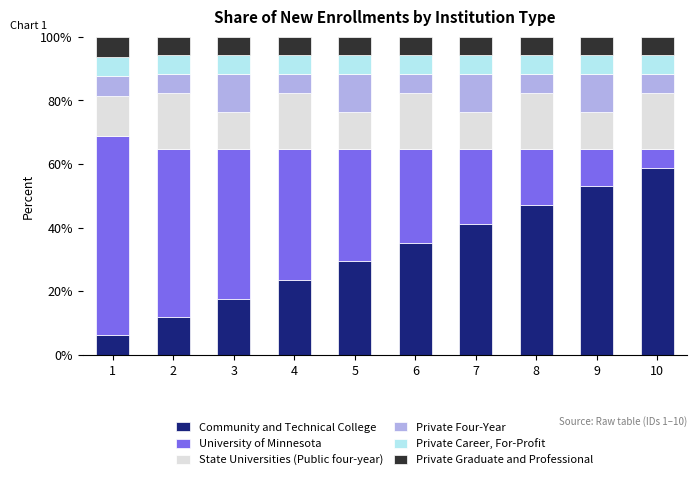

What is the difference between the maximum and minimum values in the Community and Technical College series?

52.6